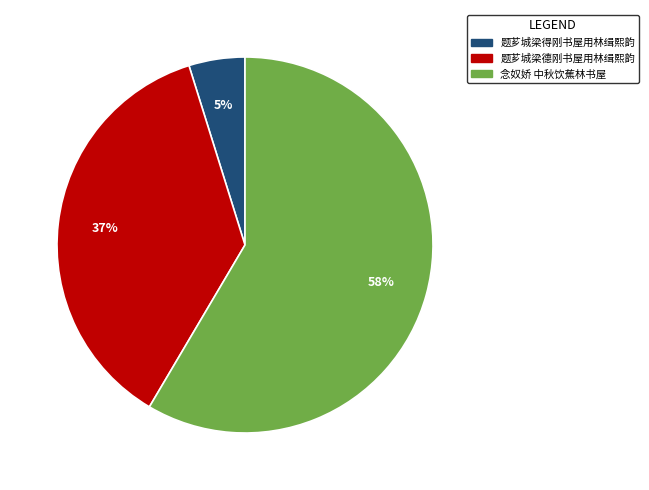

To the nearest percent, what is the average slice percentage?

33%